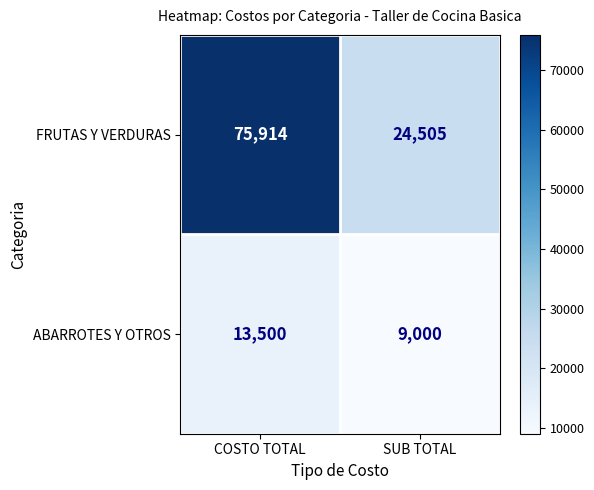

What is the smallest value displayed?

9000